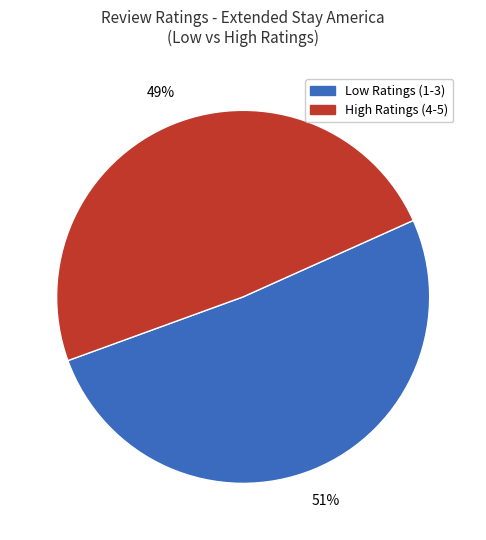

How many segments does this pie chart have?

2